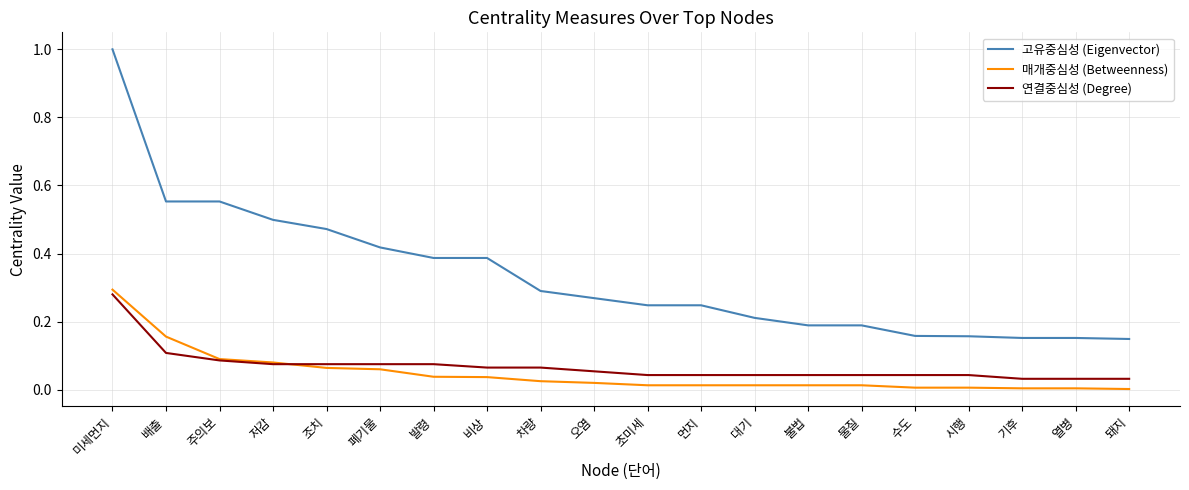

Which series has the largest range (max minus min)?

고유중심성 (Eigenvector)